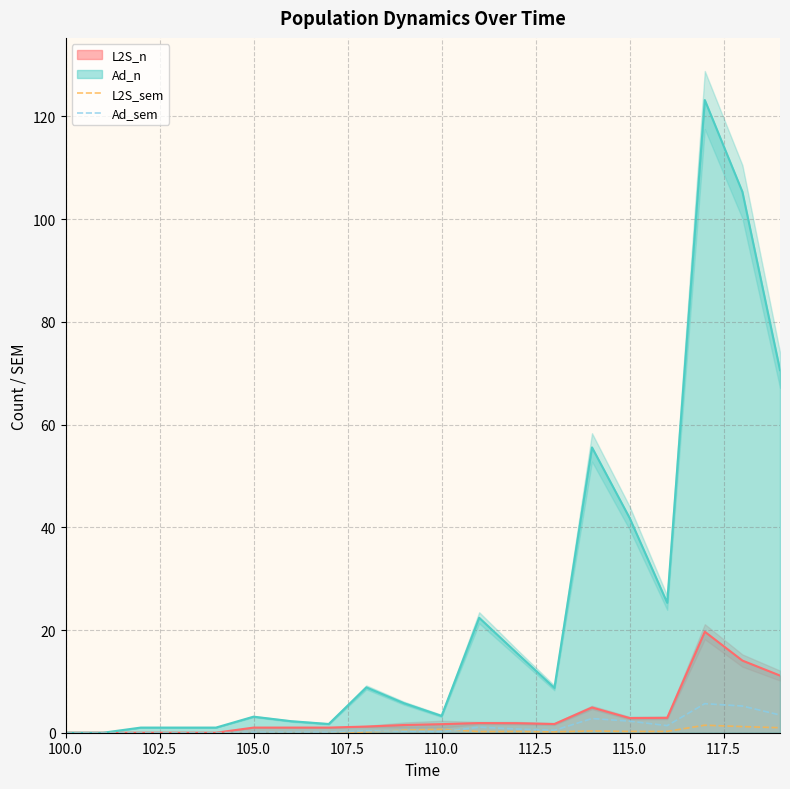

True or false: L2S_sem has more than 0 points higher than both neighbors.

True